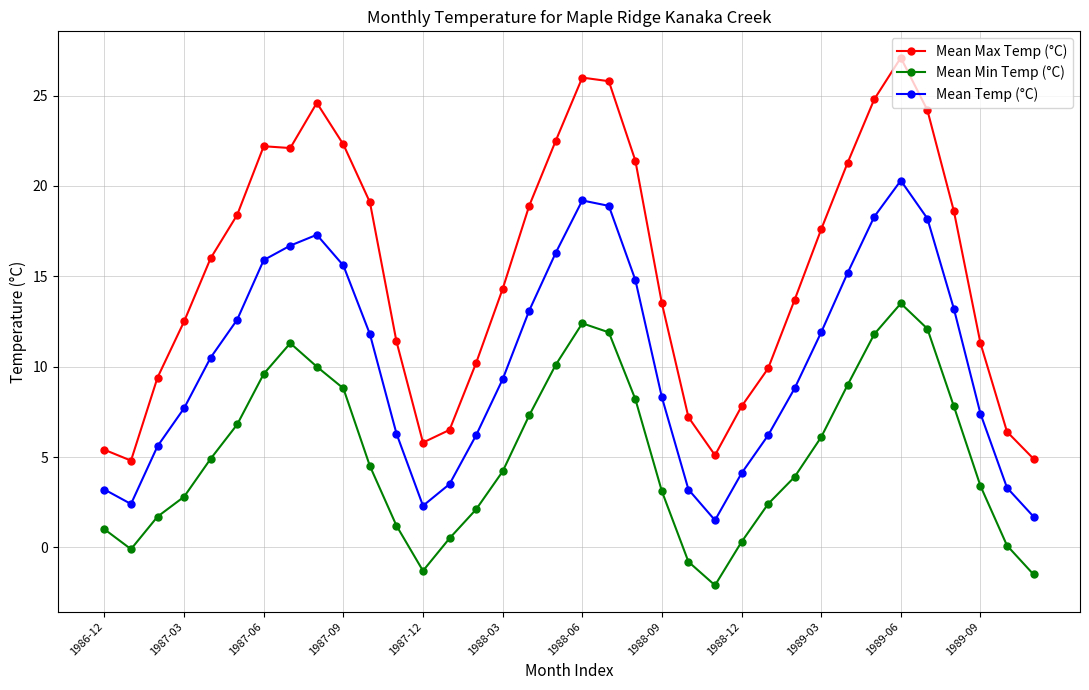

Count the number of categories in the chart.

36